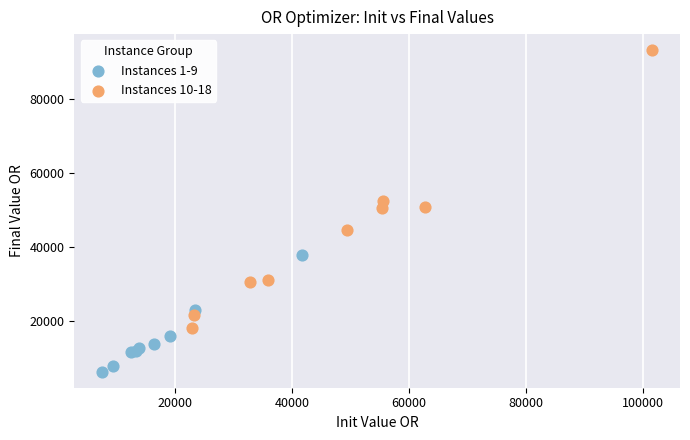

Which series has the widest spread of Y values?

Instances 10-18